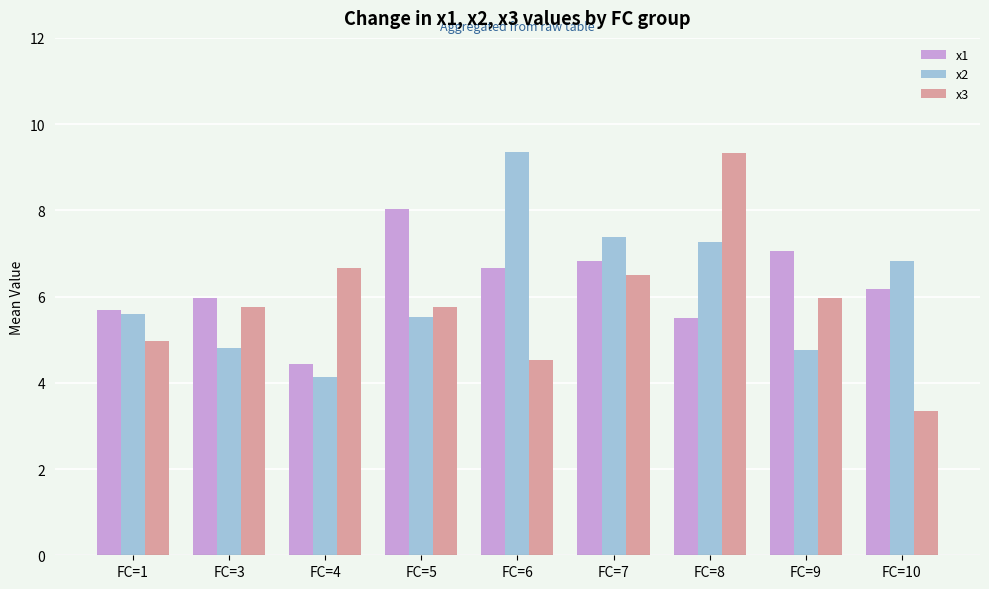

Between FC=5 and FC=10, which series saw the biggest shift?

x3